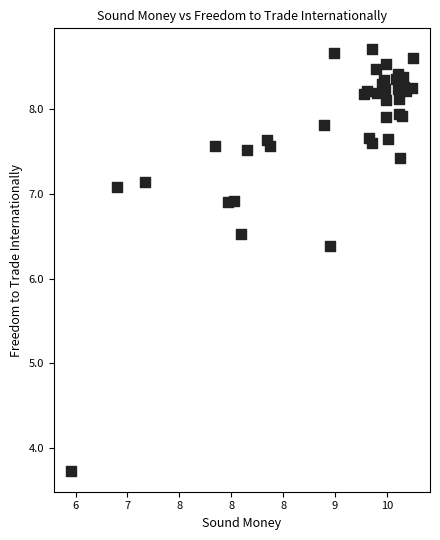

What Y value in the scatter plot is closest to 6?

6.4